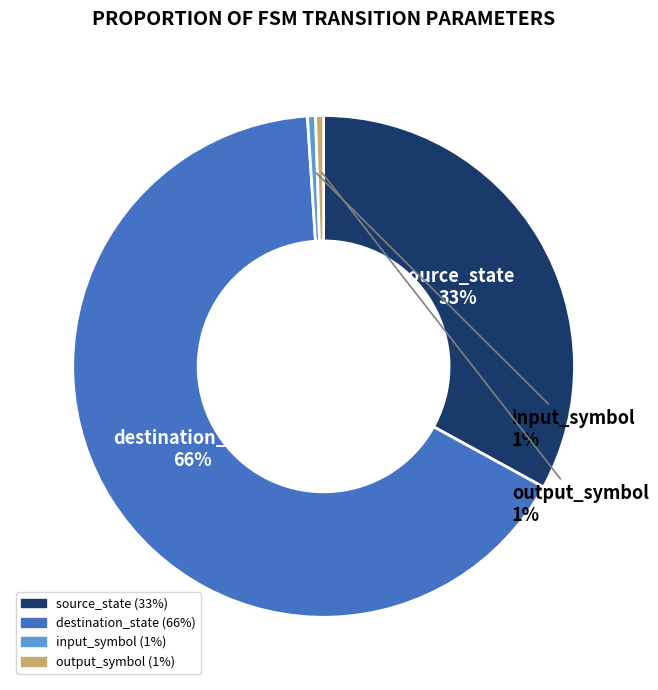

Does source_state represent more than half of the total?

No